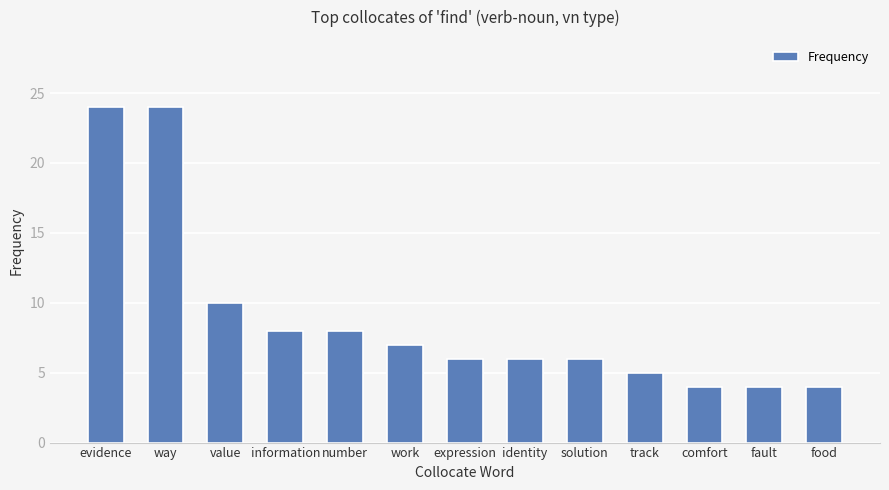

What is the ratio of the value at number to the value at expression?

1.3